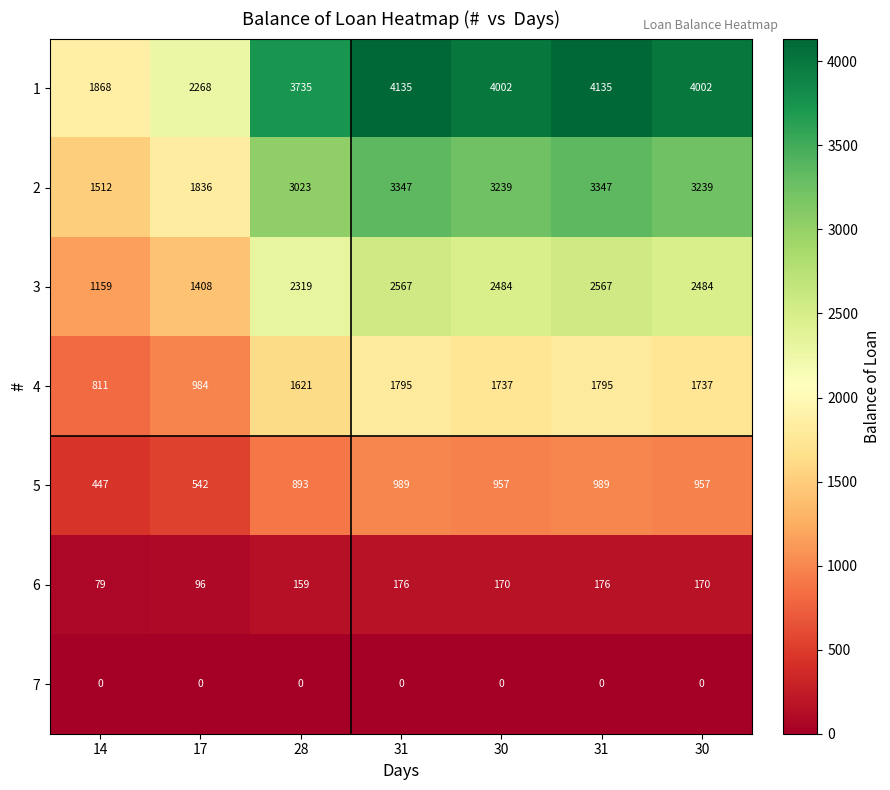

Which series has the largest range (max minus min)?

1